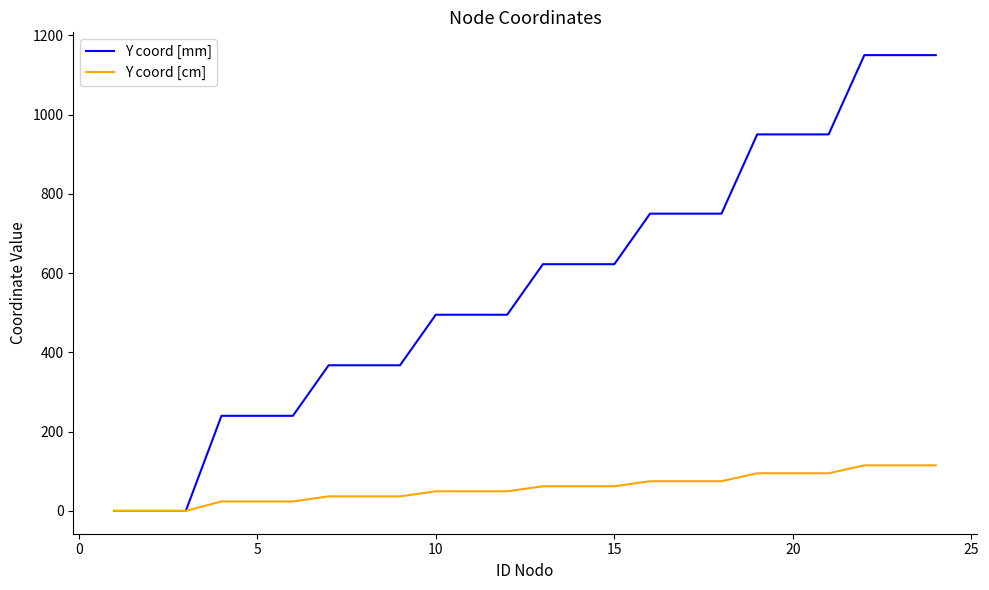

Which series has the largest total across all categories?

Y coord [mm]